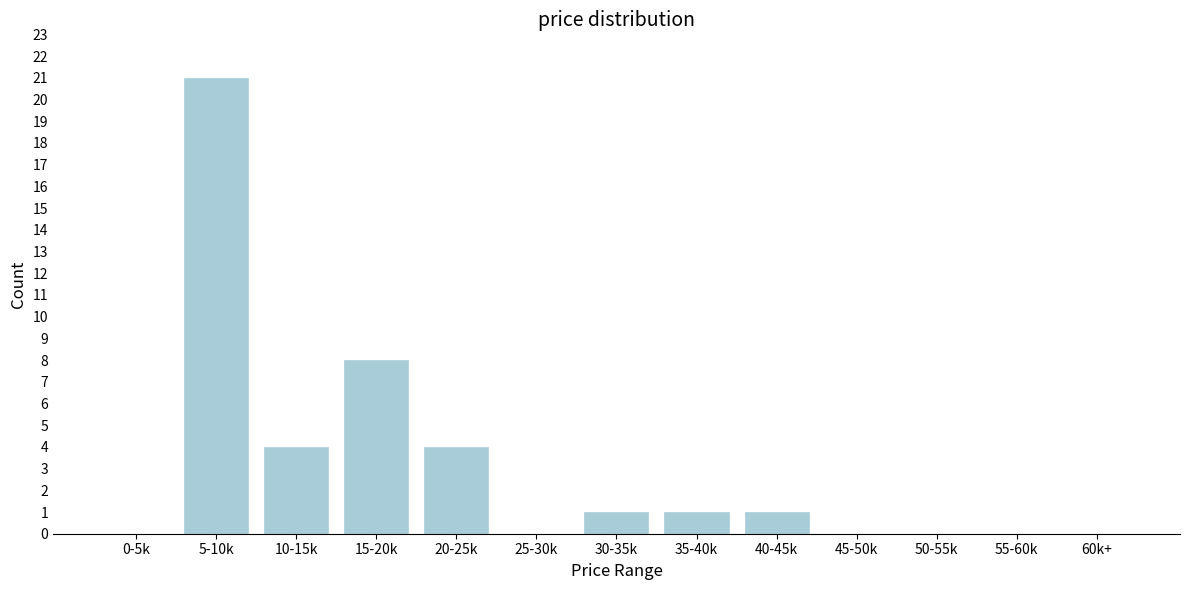

Reading left to right, transcribe all the data shown in this chart.

0-5k=0	5-10k=21	10-15k=4	15-20k=8	20-25k=4	25-30k=0	30-35k=1	35-40k=1	40-45k=1	45-50k=0	50-55k=0	55-60k=0	60k+=0